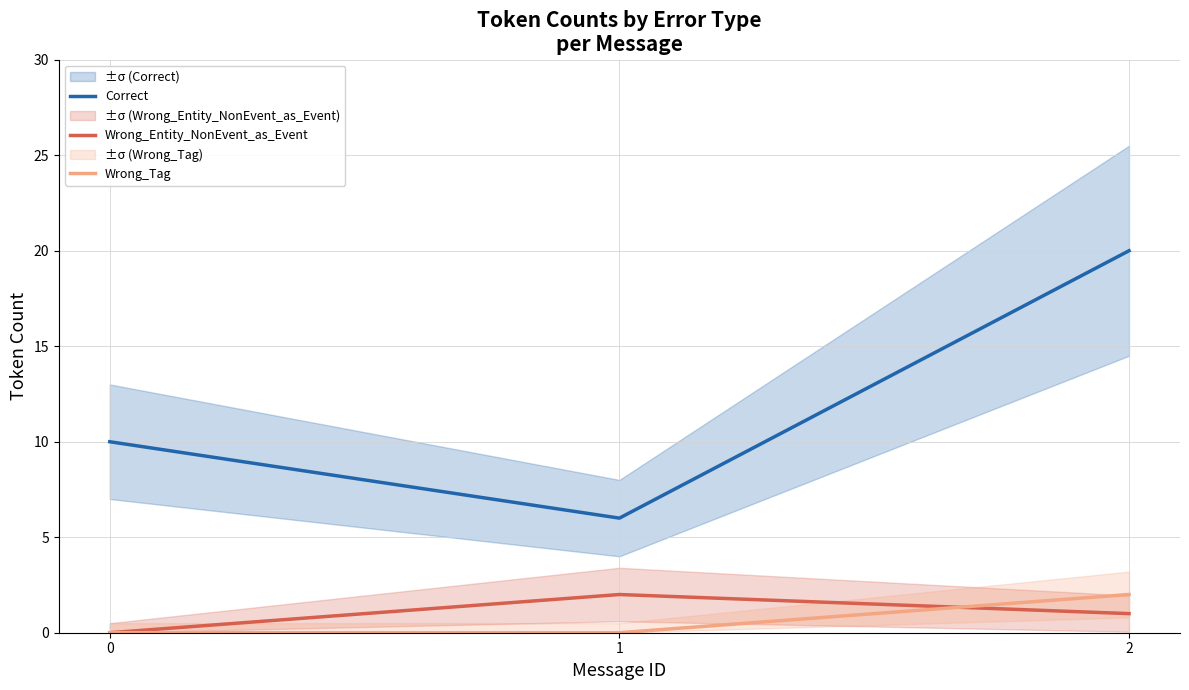

What is the difference between the highest and lowest values at 0?

10